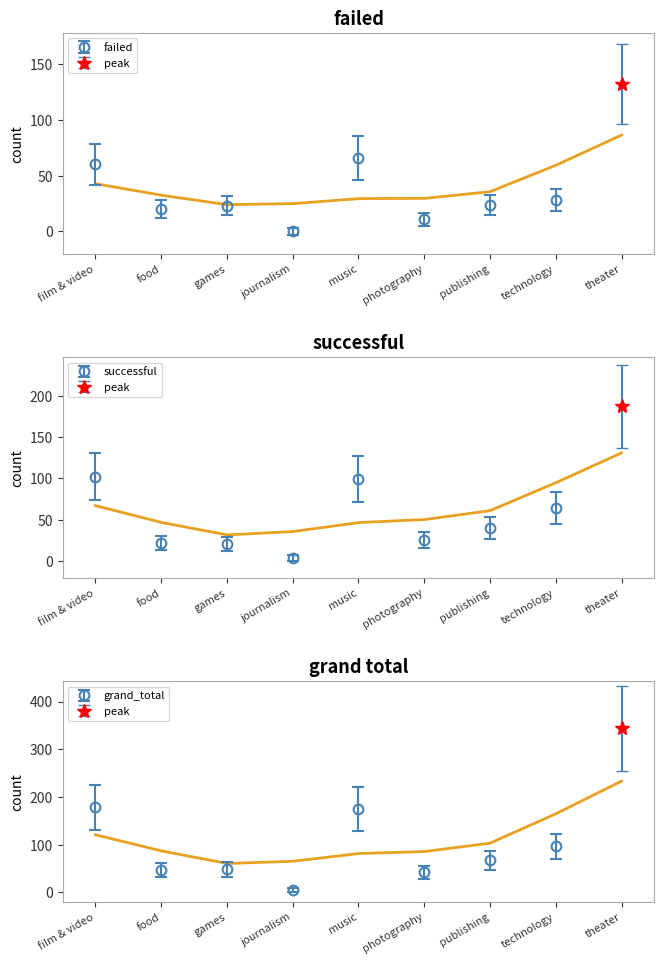

Reading left to right, what are all the values shown in this chart?

failed: film & video=60	food=20	games=23	journalism=0	music=66	photography=11	publishing=24	technology=28	theater=132
successful: film & video=102	food=22	games=21	journalism=4	music=99	photography=26	publishing=40	technology=64	theater=187
grand_total: film & video=178	food=46	games=48	journalism=4	music=175	photography=42	publishing=67	technology=96	theater=344